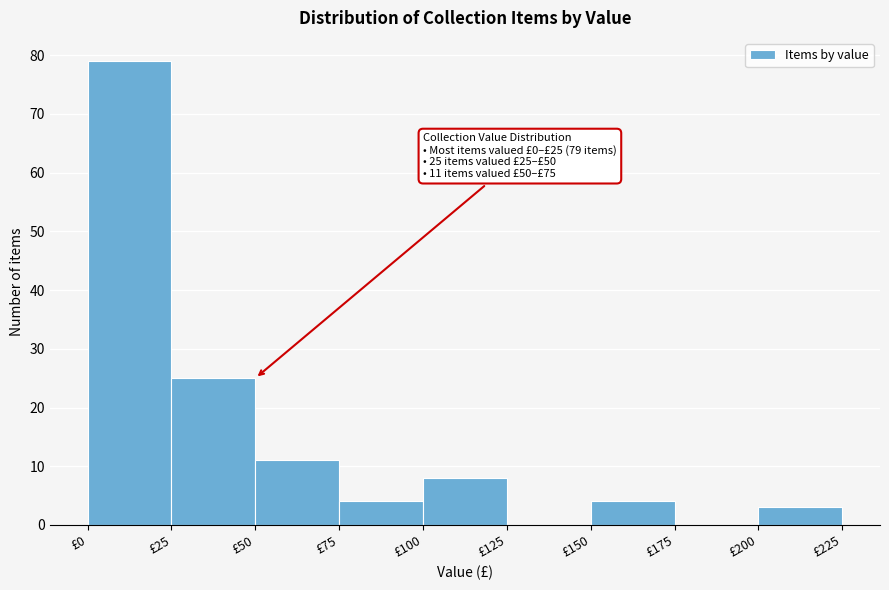

Over which range of the x-axis is the bar tallest?

0 to 25